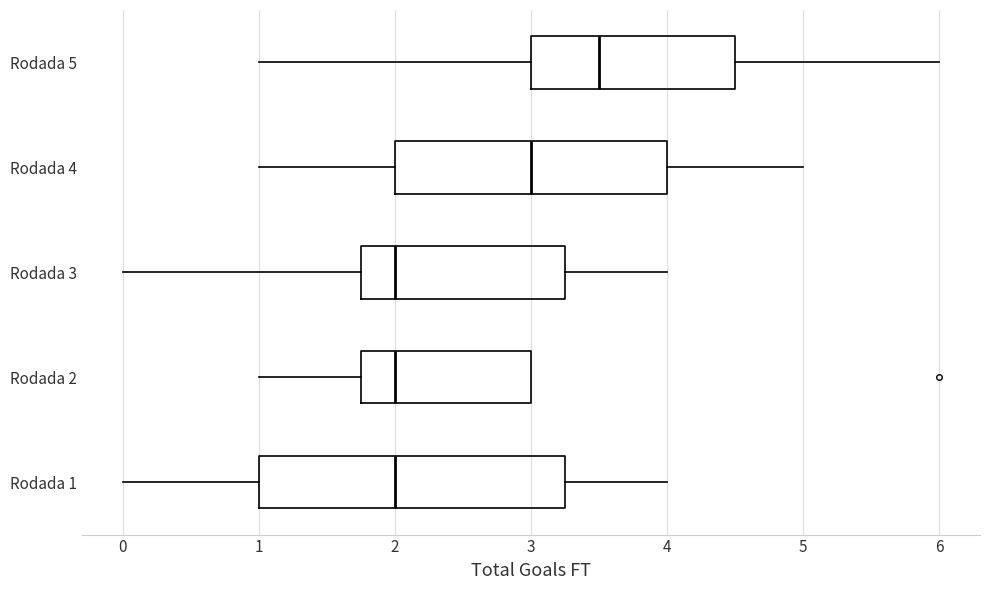

Which box has the furthest to the right median line?

Rodada 5